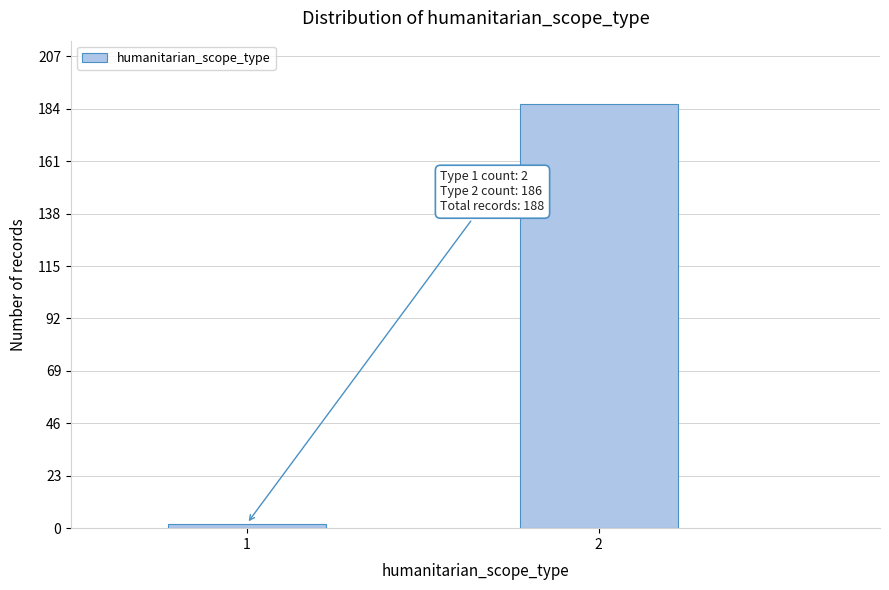

Reading left to right, extract all data points from this chart.

1=2	2=186